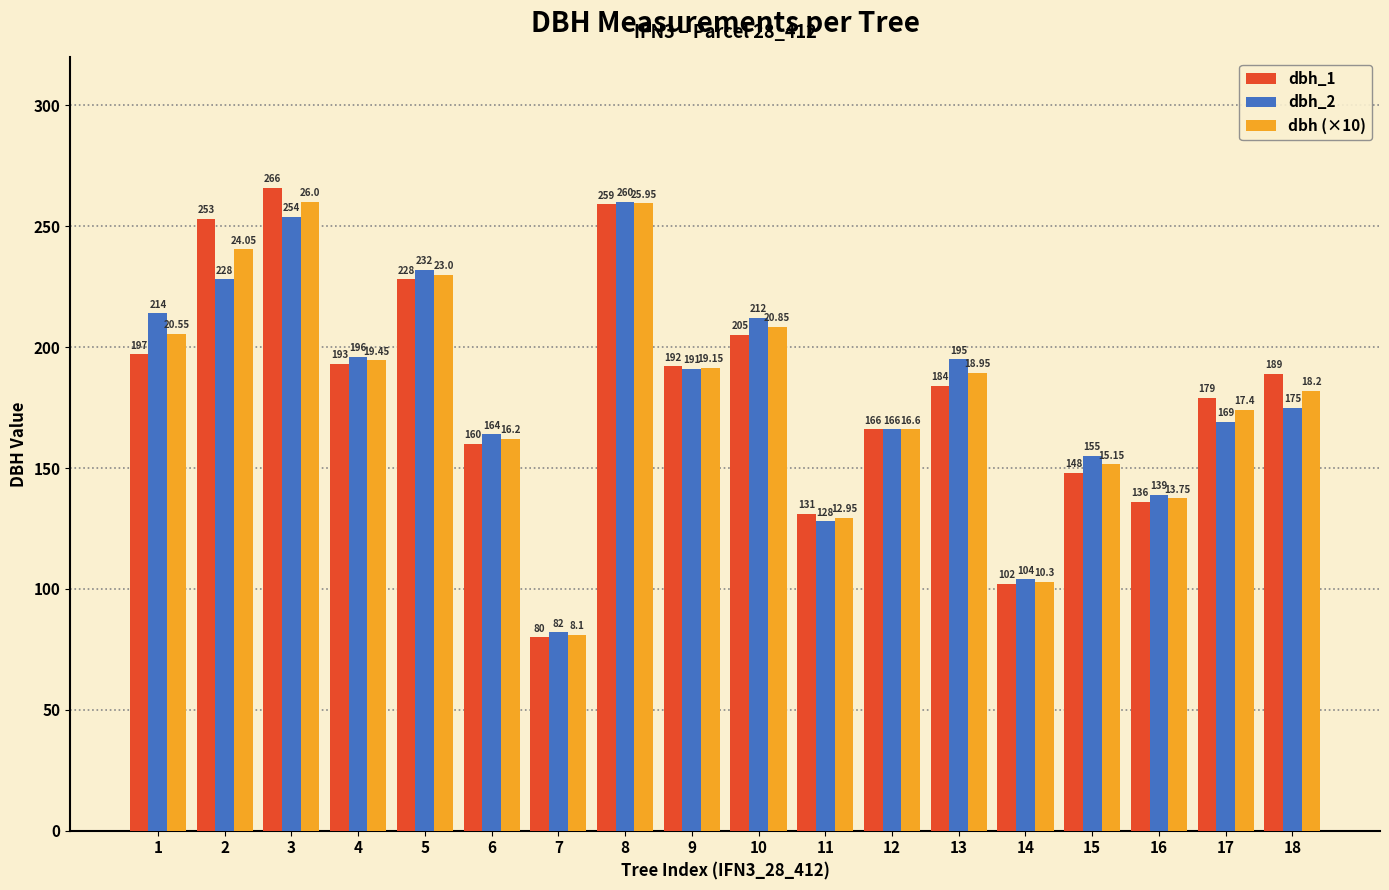

Which series has the largest total across all categories?

dbh_1